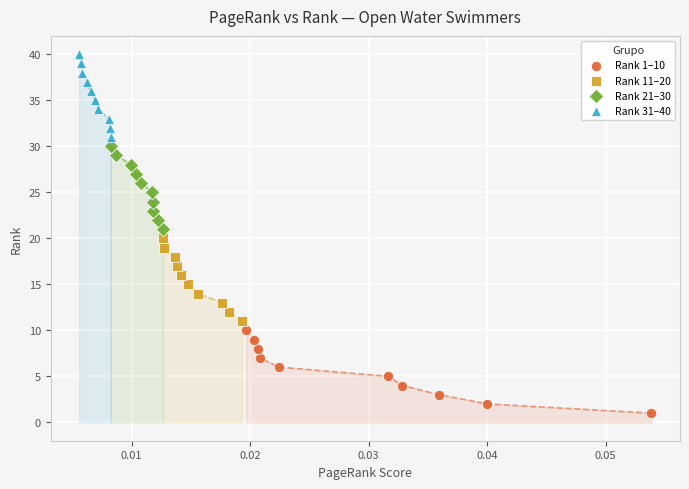

Which series reaches the minimum Y coordinate?

Rank 1–10